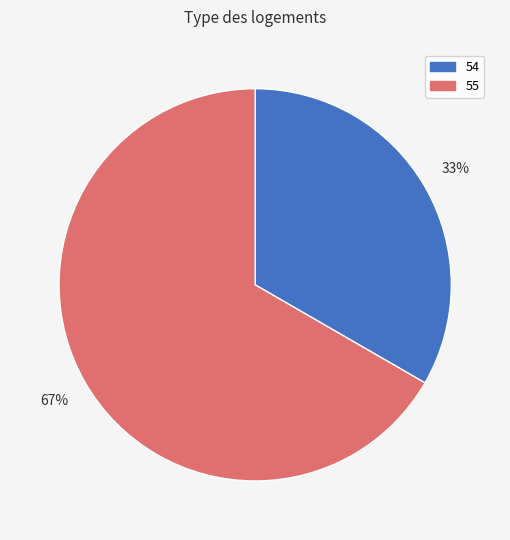

Rank the categories by value from highest to lowest.

55, 54